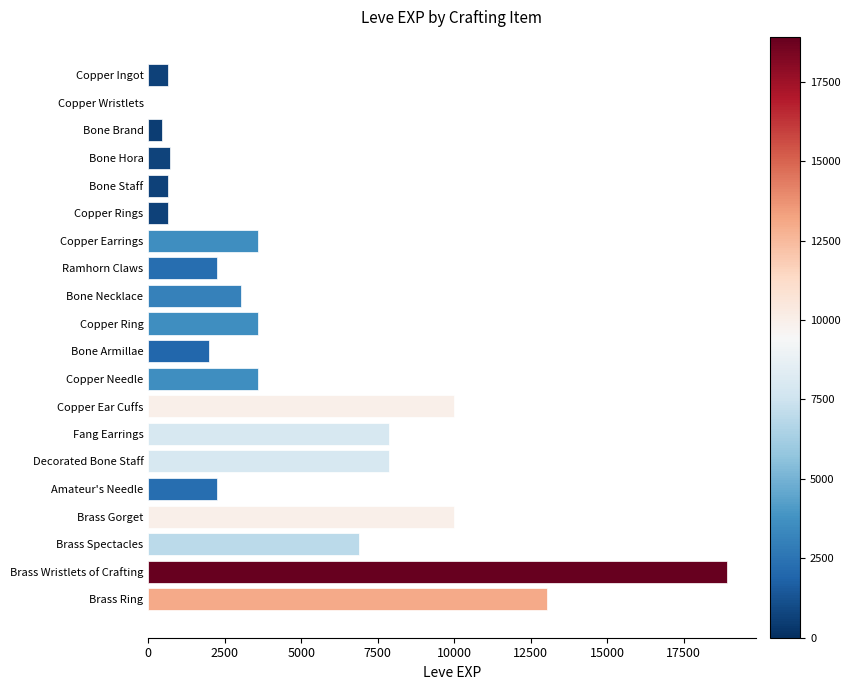

Which label corresponds to the largest value in the chart?

Brass Wristlets of Crafting